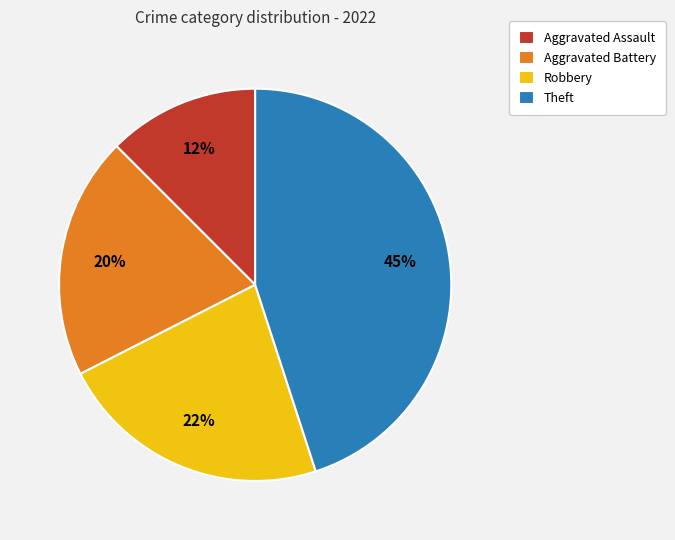

What is the largest slice in the pie chart?

Theft